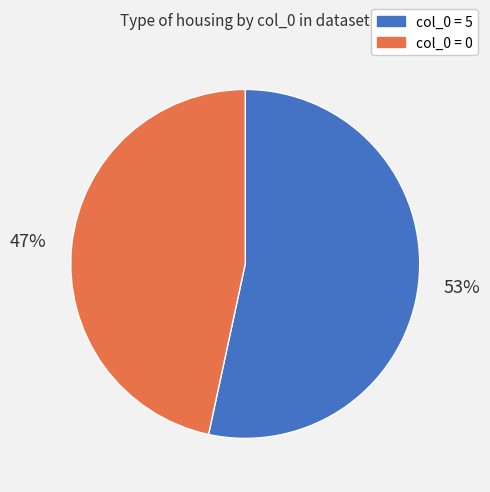

How many slices are in this pie chart?

2